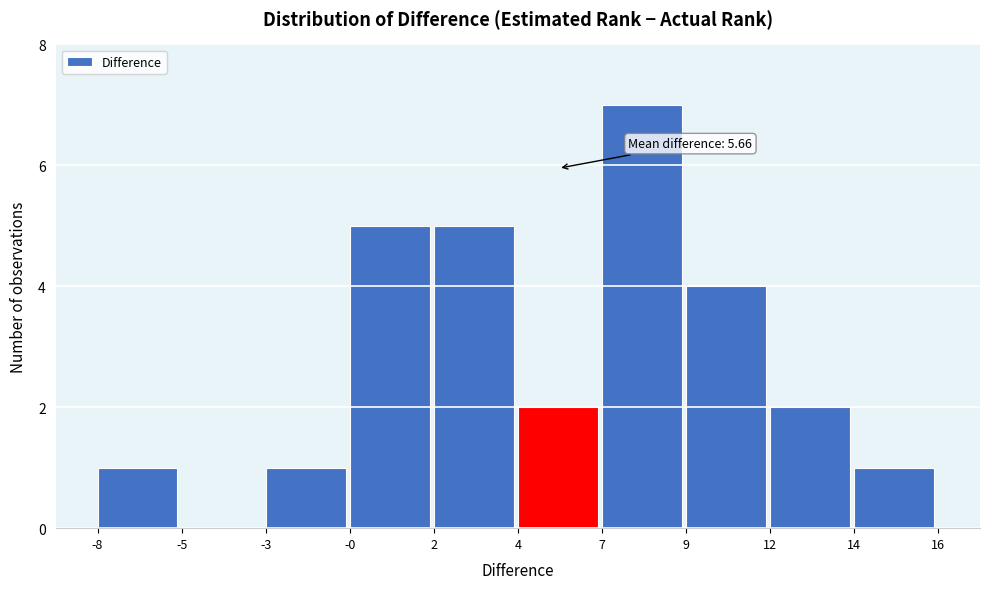

What is the approximate value at 9?

4